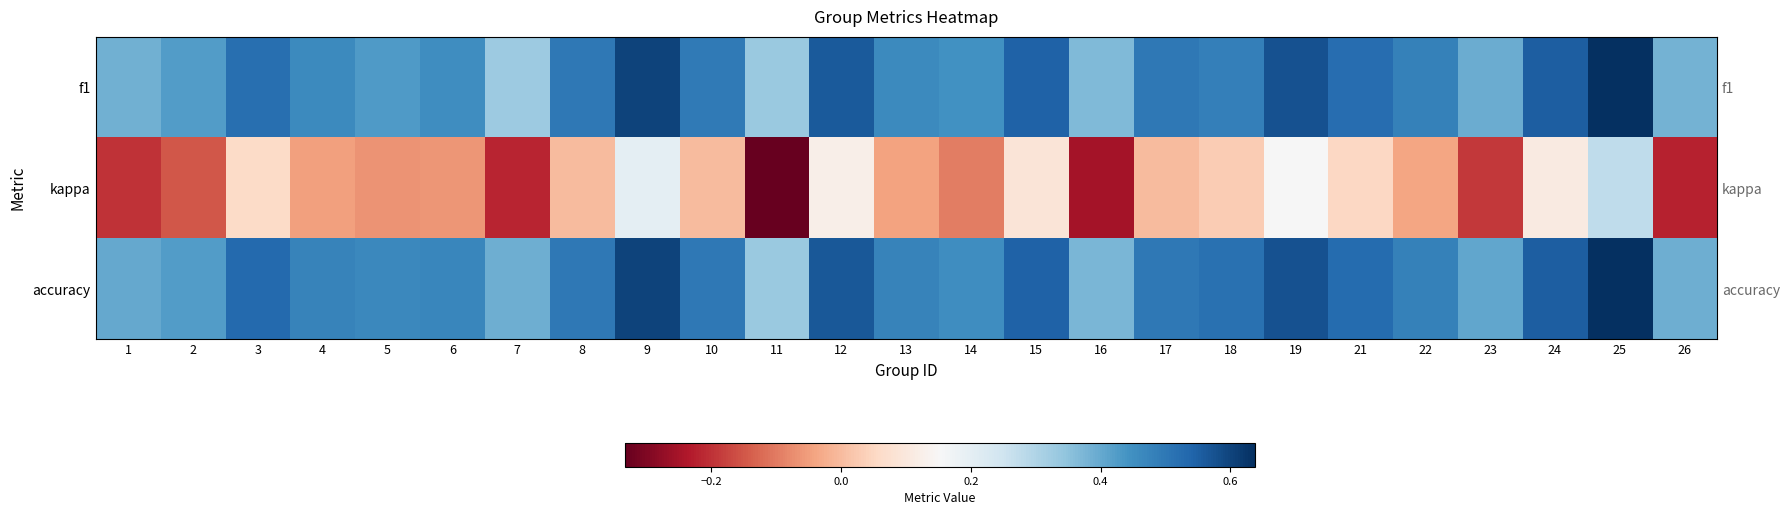

Which has a higher value, 19 or 15?

19